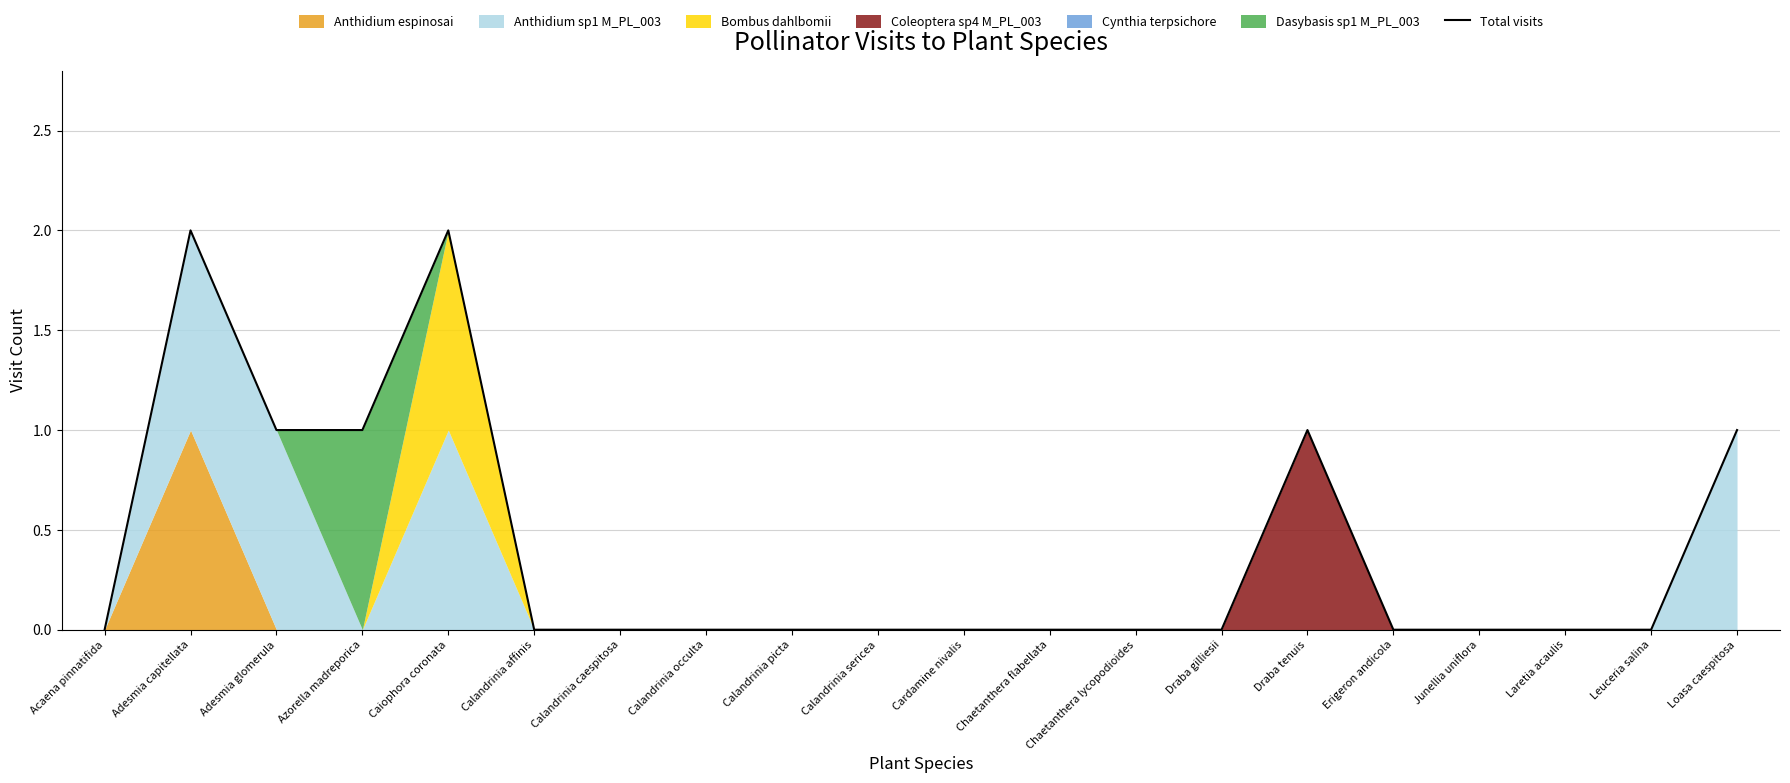

True or false: the data shows -1 at Calandrinia caespitosa.

False